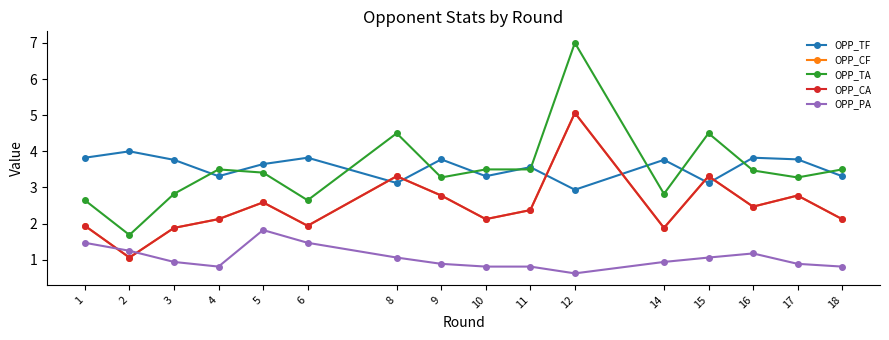

Is this an area chart (filled region under the line)?

No